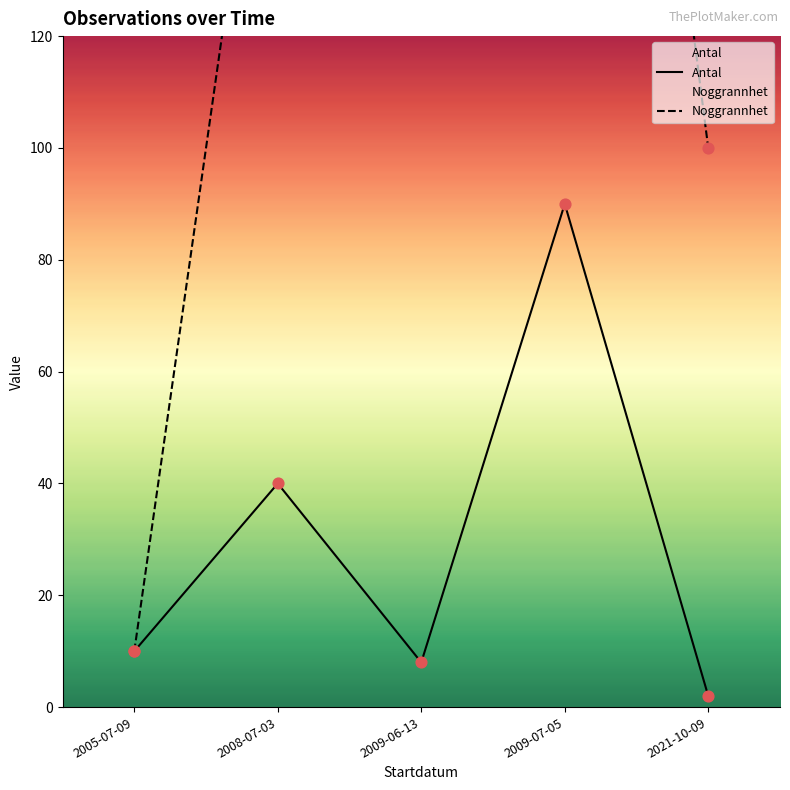

What are all the series names shown in the legend?

Antal, Noggrannhet